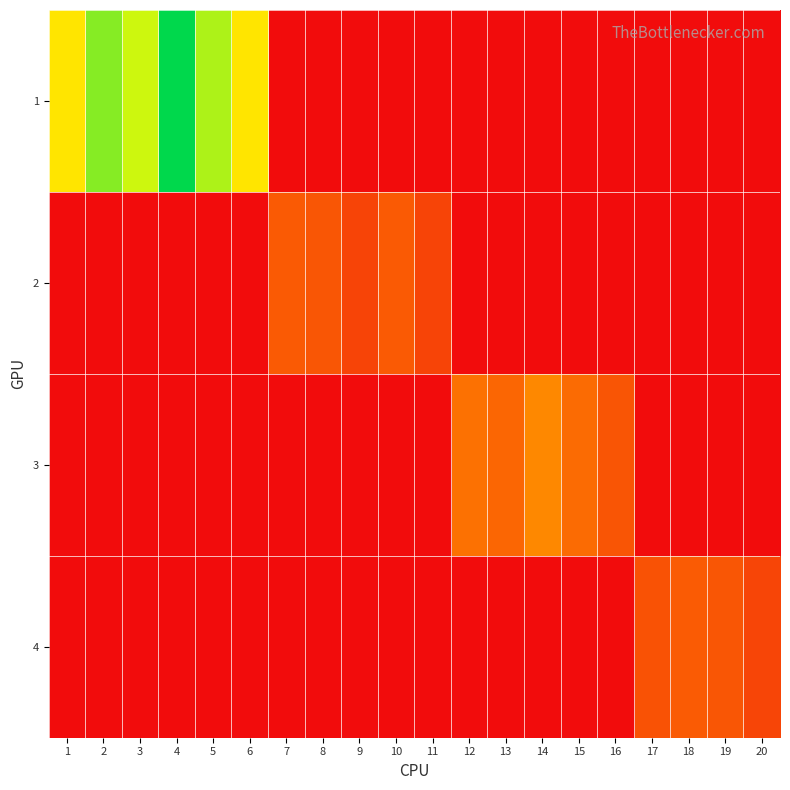

Reading right to left, list all the values displayed in this chart.

1: 20=0.0	19=0.0	18=0.0	17=0.0	16=0.0	15=0.0	14=0.0	13=0.0	12=0.0	11=0.0	10=0.0	9=0.0	8=0.0	7=0.0	6=2422342.0	5=3156536.0	4=4085710.0	3=2986643.0	2=3361214.0	1=2422342.0
2: 20=0.0	19=0.0	18=0.0	17=0.0	16=0.0	15=0.0	14=0.0	13=0.0	12=0.0	11=601525.0	10=834664.0	9=601525.0	8=785107.0	7=834664.0	6=0.0	5=0.0	4=0.0	3=0.0	2=0.0	1=0.0
3: 20=0.0	19=0.0	18=0.0	17=0.0	16=777505.6	15=1020295.0	14=1318519.0	13=961207.4	12=1084704.0	11=0.0	10=0.0	9=0.0	8=0.0	7=0.0	6=0.0	5=0.0	4=0.0	3=0.0	2=0.0	1=0.0
4: 20=608255.0	19=793886.0	18=844007.0	17=749951.0	16=0.0	15=0.0	14=0.0	13=0.0	12=0.0	11=0.0	10=0.0	9=0.0	8=0.0	7=0.0	6=0.0	5=0.0	4=0.0	3=0.0	2=0.0	1=0.0